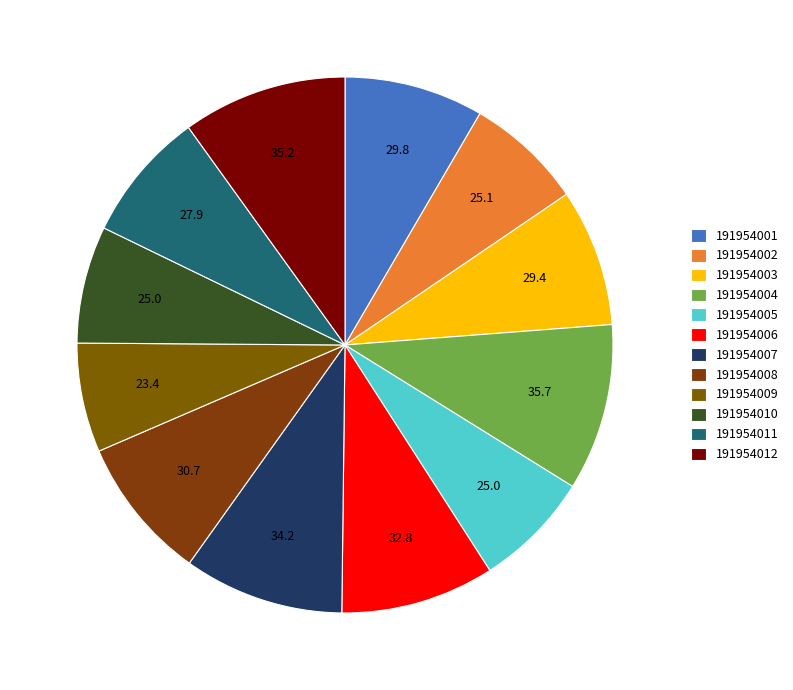

Combined, what portion of the pie is 191954007 and 191954006?

19.0%